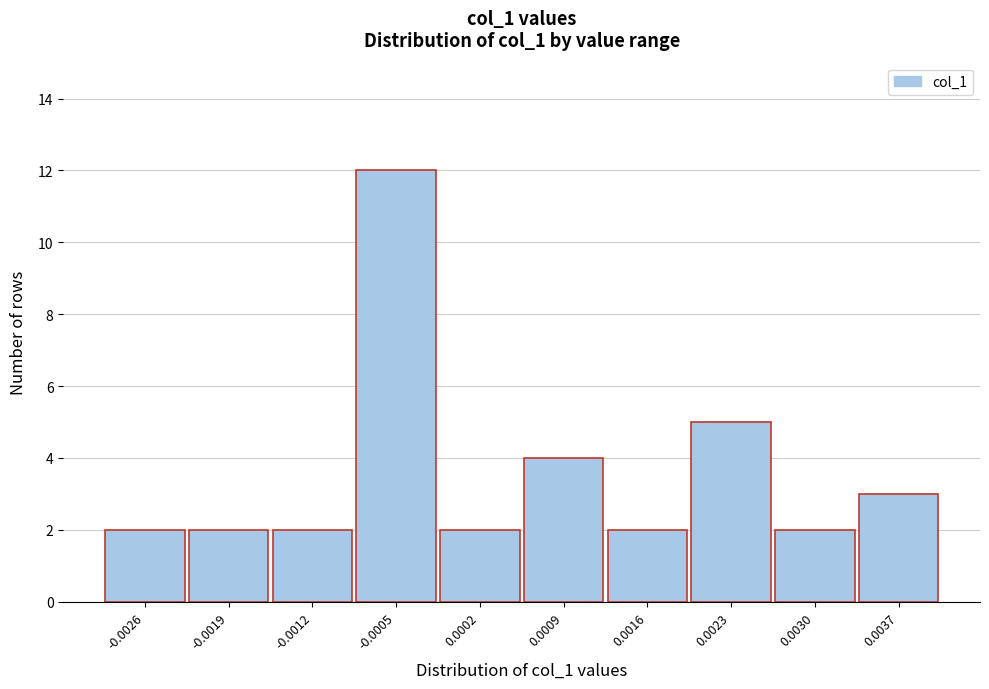

Reading right to left, transcribe all the data shown in this chart.

3	2	5	2	4	2	12	2	2	2